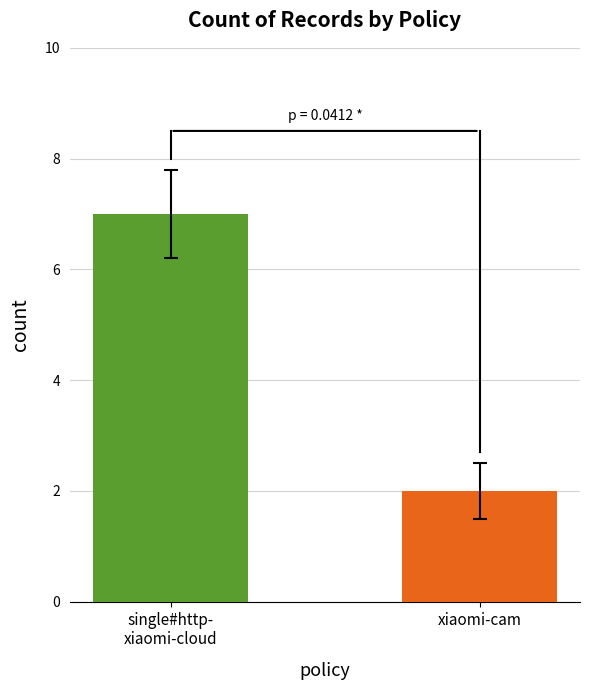

What is the greatest value displayed?

7